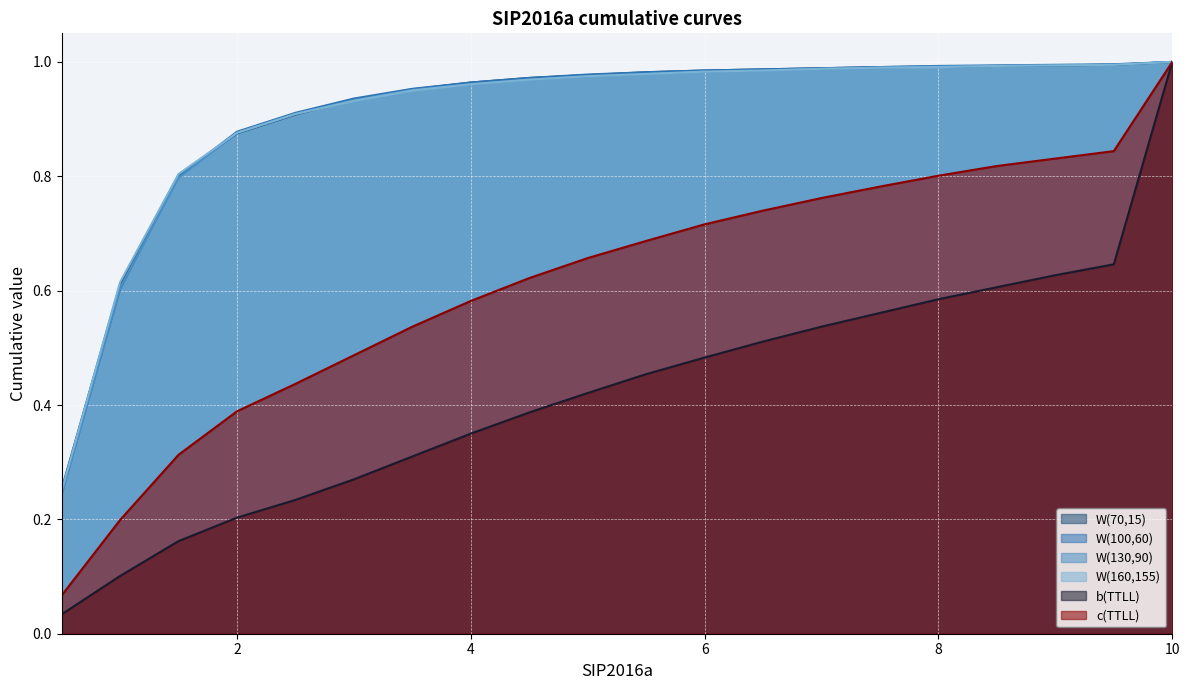

At which label is W(160,155) closest to 0?

0.5